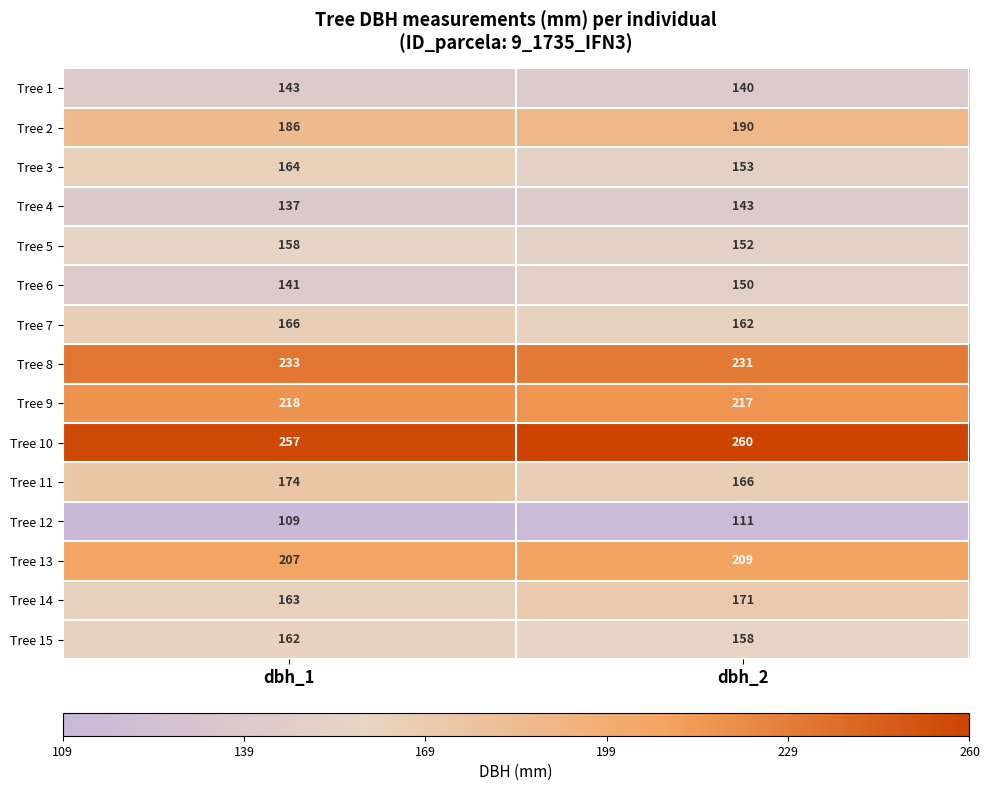

Which series has the largest total across all categories?

Tree 10